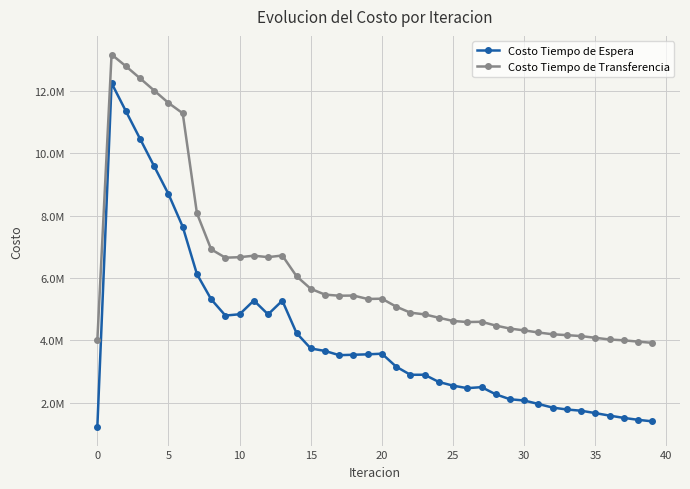

What are all the series names shown in the legend?

Costo Tiempo de Espera, Costo Tiempo de Transferencia